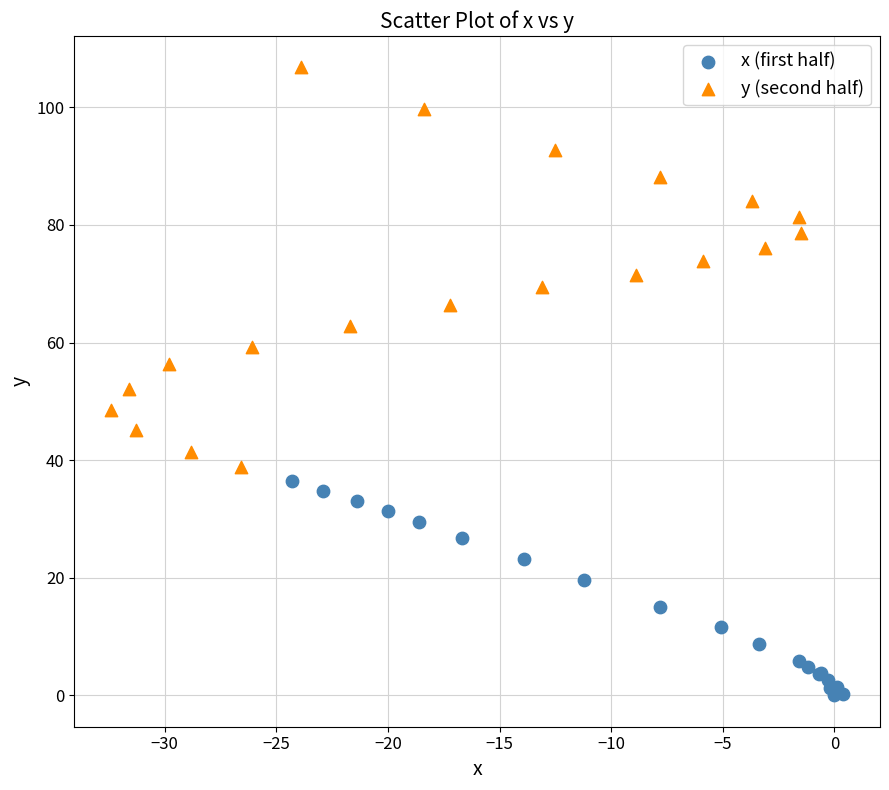

Which series contains the highest Y value?

y (second half)